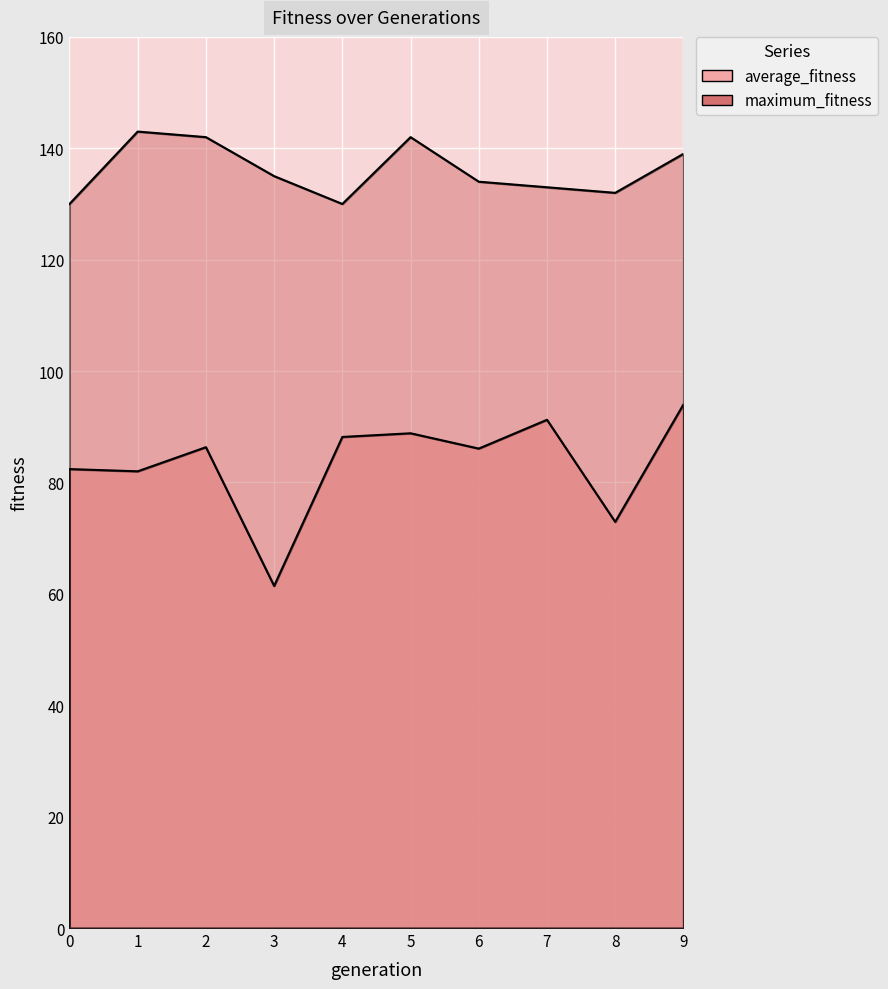

At which label does average_fitness first exceed 86?

2